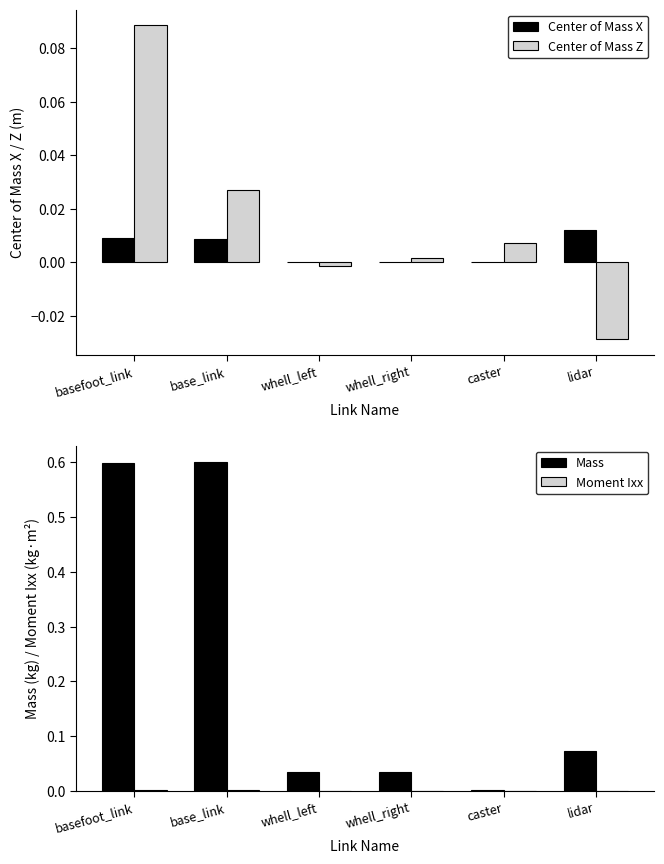

What is the difference between the highest and lowest values at basefoot_link?

0.6